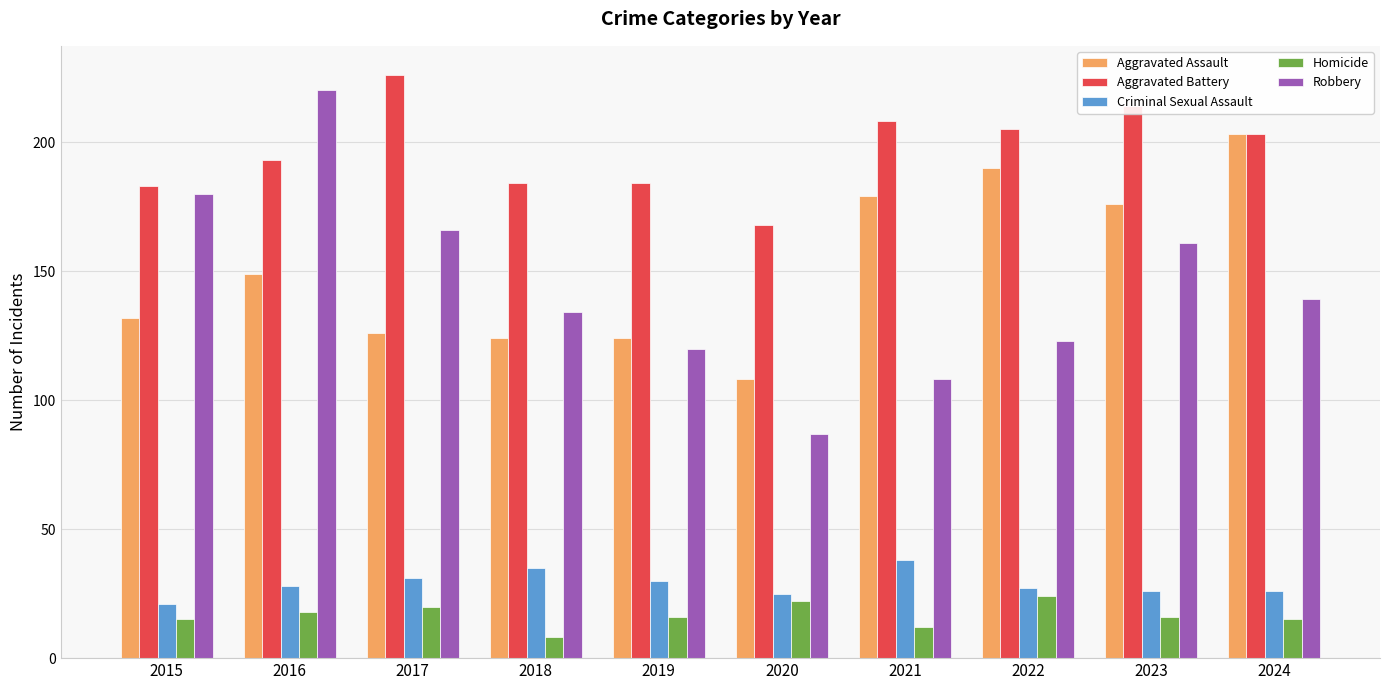

How many bars are there in each group?

5